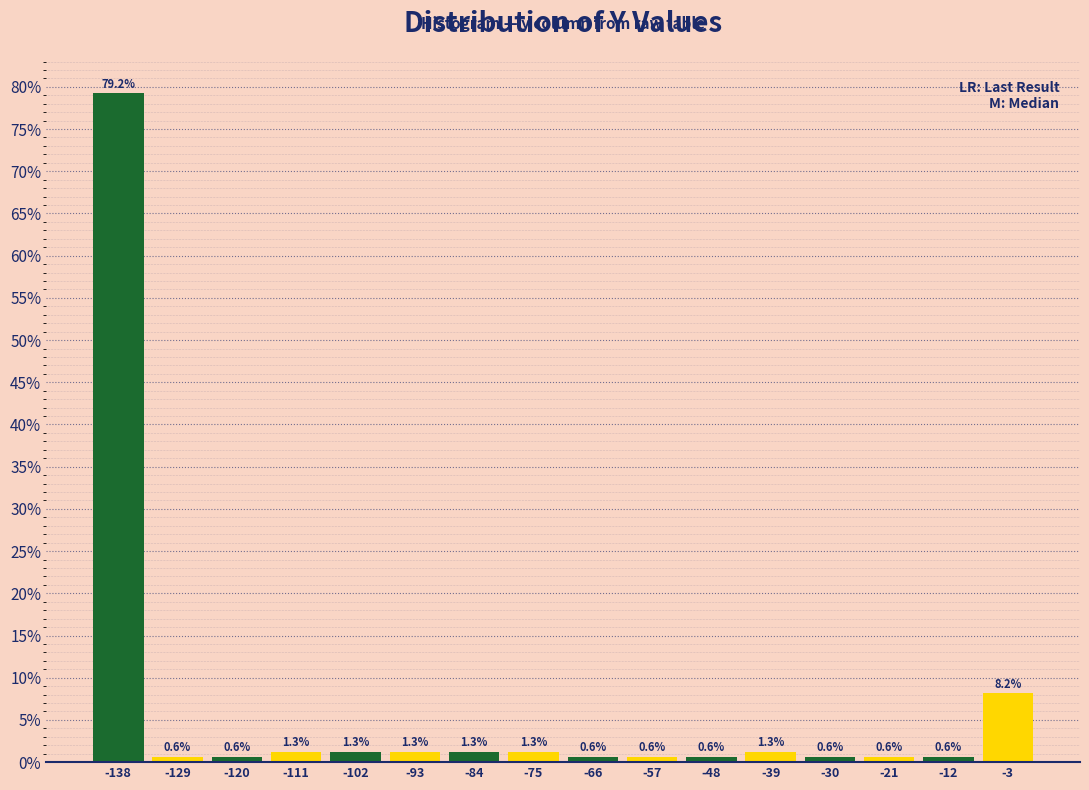

What is the height of the bar covering -143 to -134 on the x-axis? The bar edges are not printed on the chart, so give them approximately, as read against the axis.

79.2